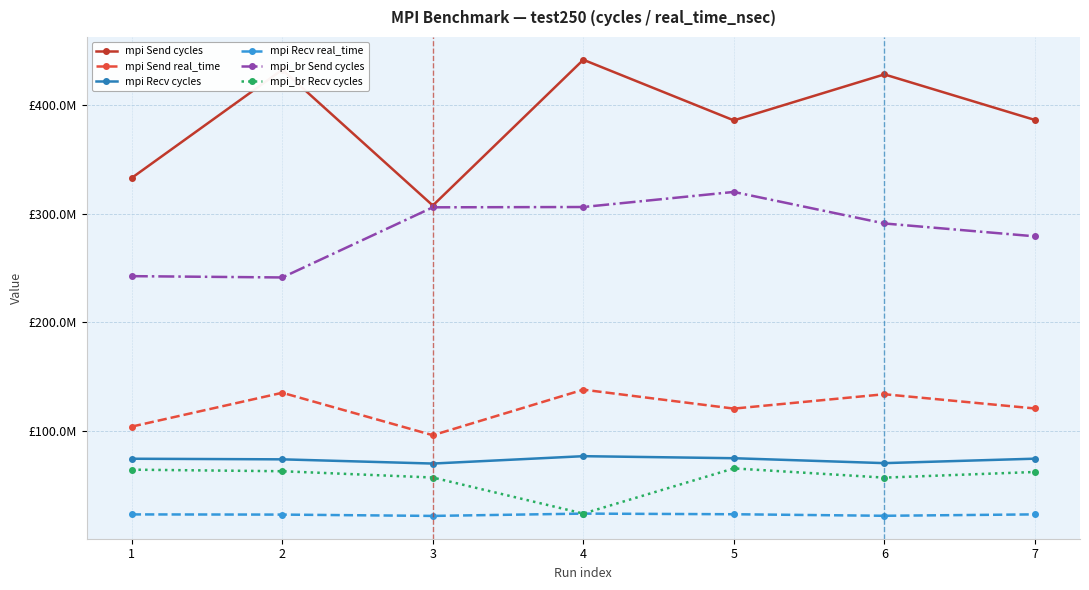

Read the mpi_br Recv cycles value at 5, to the nearest 10.

65629720